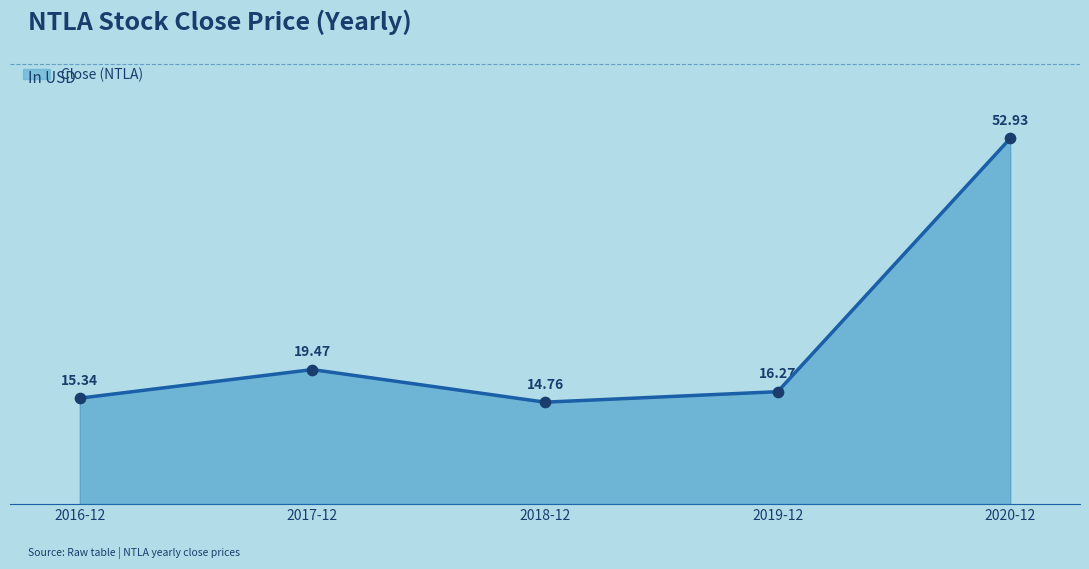

Between 2019-12 and 2016-12, which is larger?

2019-12